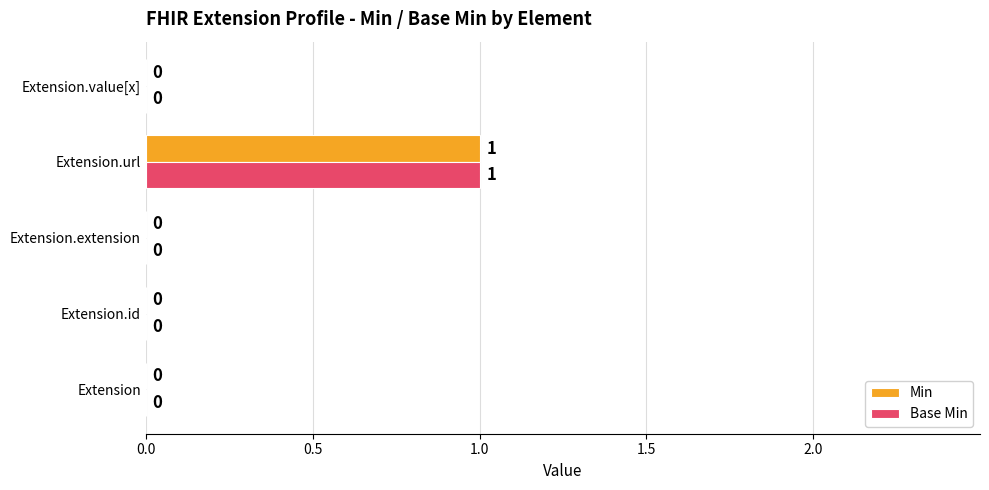

How many categories are shown in the chart?

5